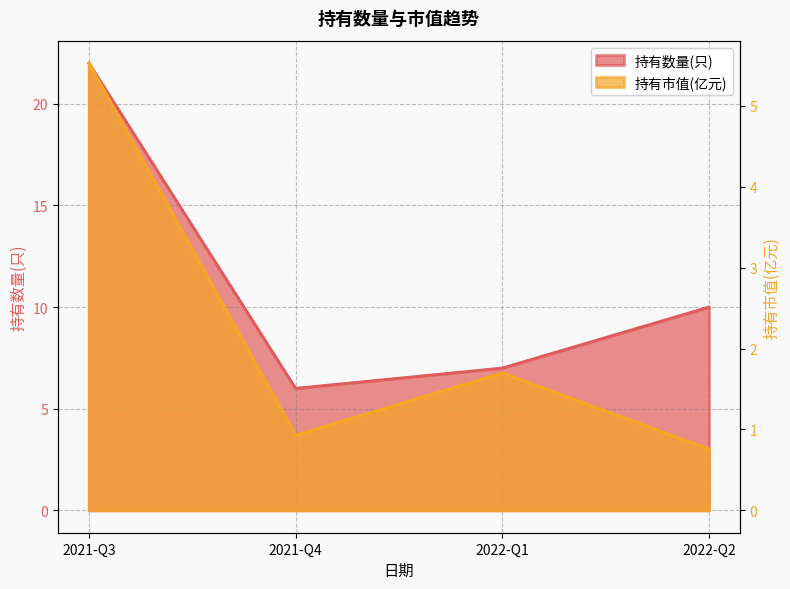

What is the sum of the 持有市值(亿元) values at 2021-Q4 and 2022-Q2?

1.7